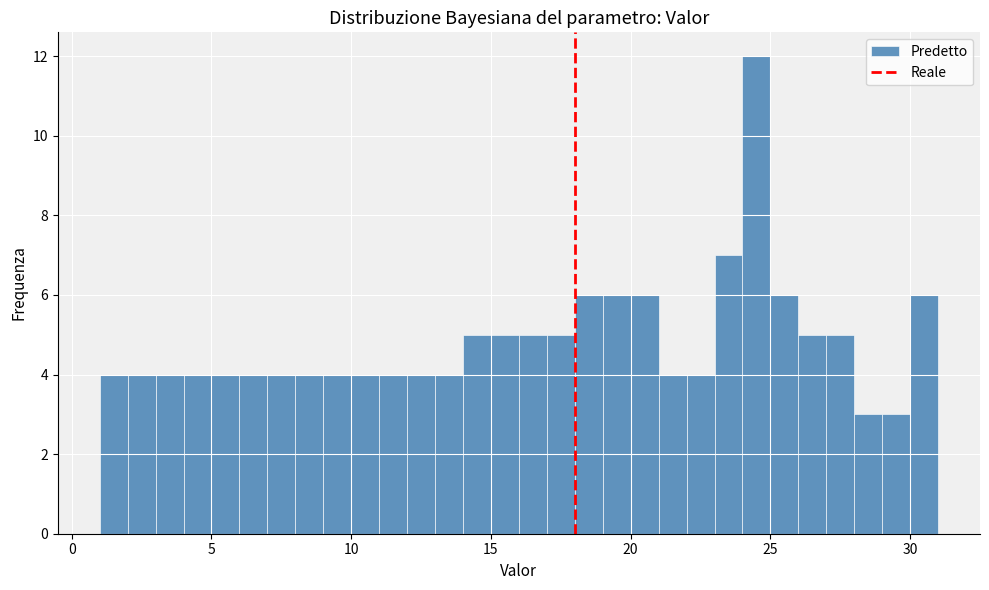

Around what value on the x-axis is the tallest bar? Give the approximate position of its centre, as read against the axis.

24.5